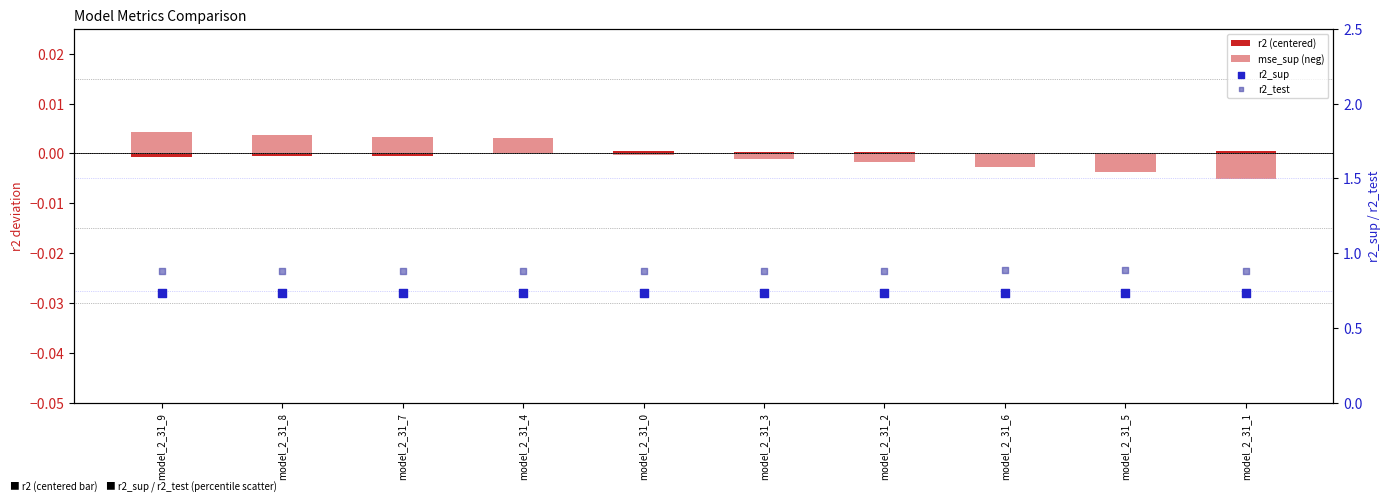

What is the total value across all series at model_2_31_3?

1.6